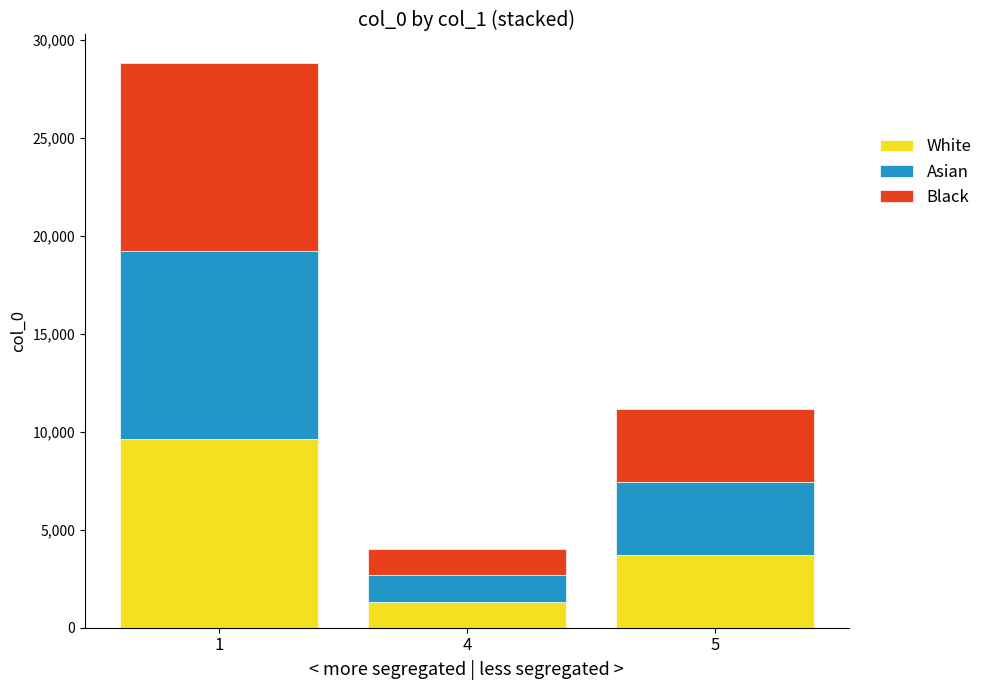

At which category is the sum across all series the highest?

1